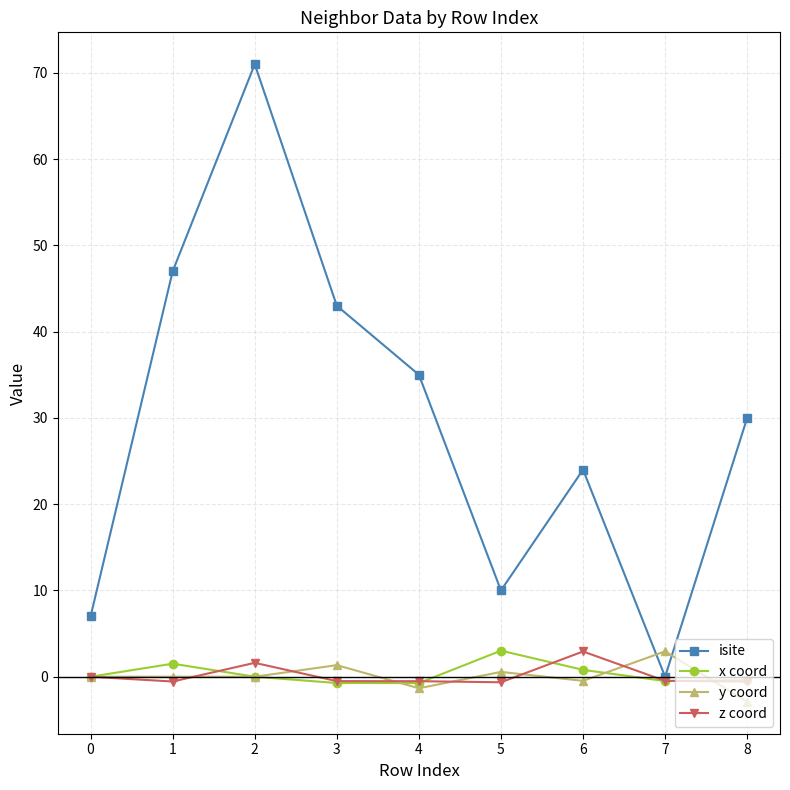

Between 0 and 4, which series saw the biggest shift?

isite